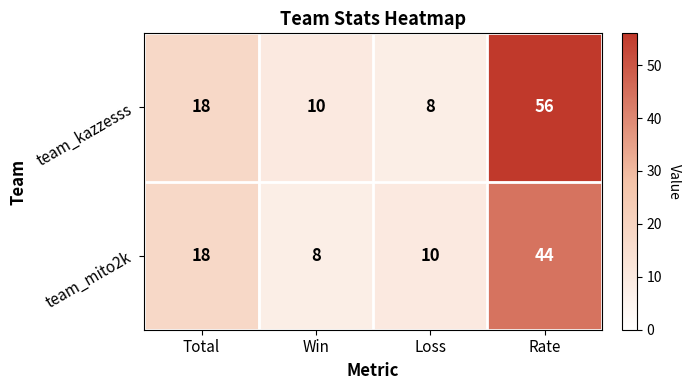

True or false: team_mito2k has a value of 4 at Loss.

False